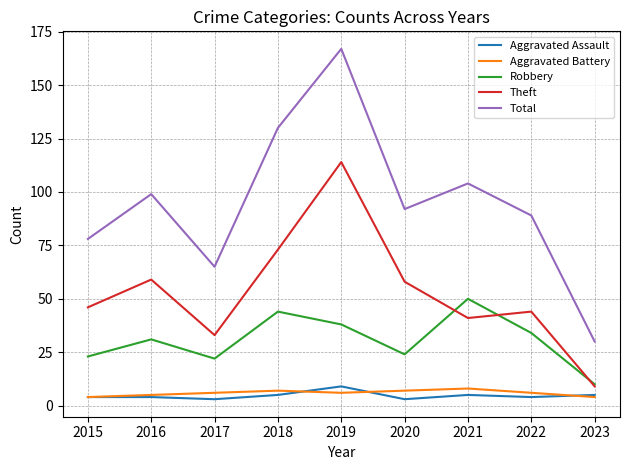

How many distinct data groups are displayed?

5